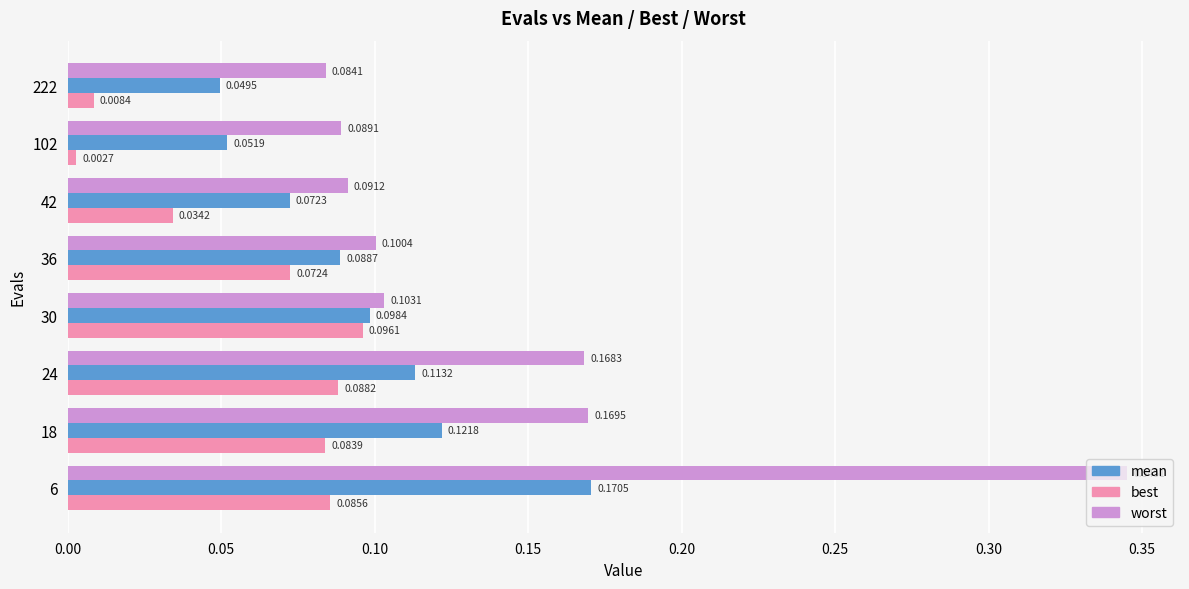

What is the sum of all mean values?

0.8